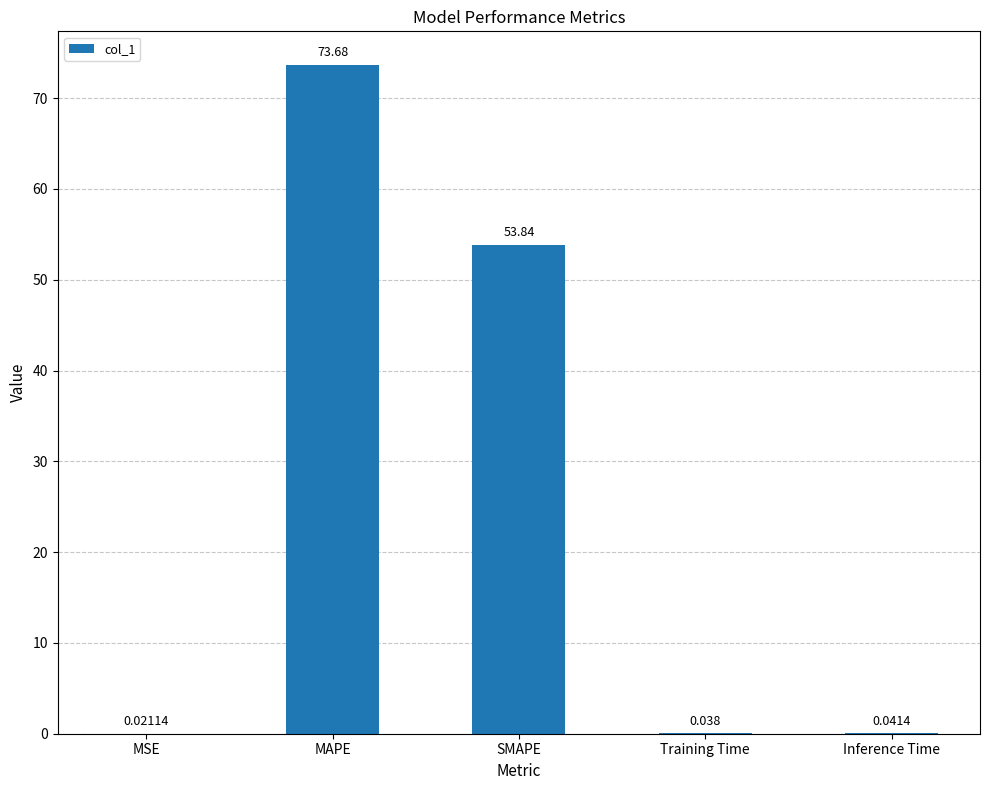

At which label is the value closest to 36?

SMAPE